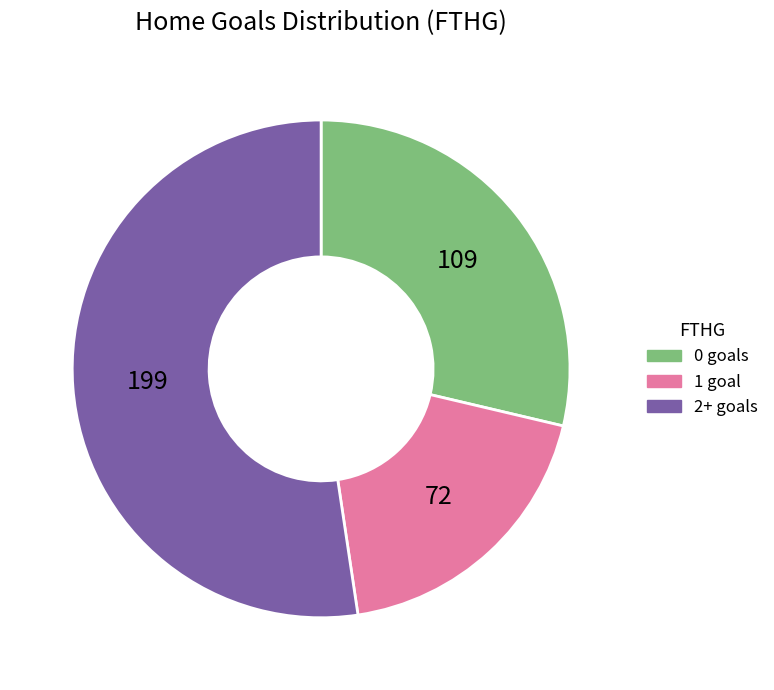

How many slices are in this pie chart?

3